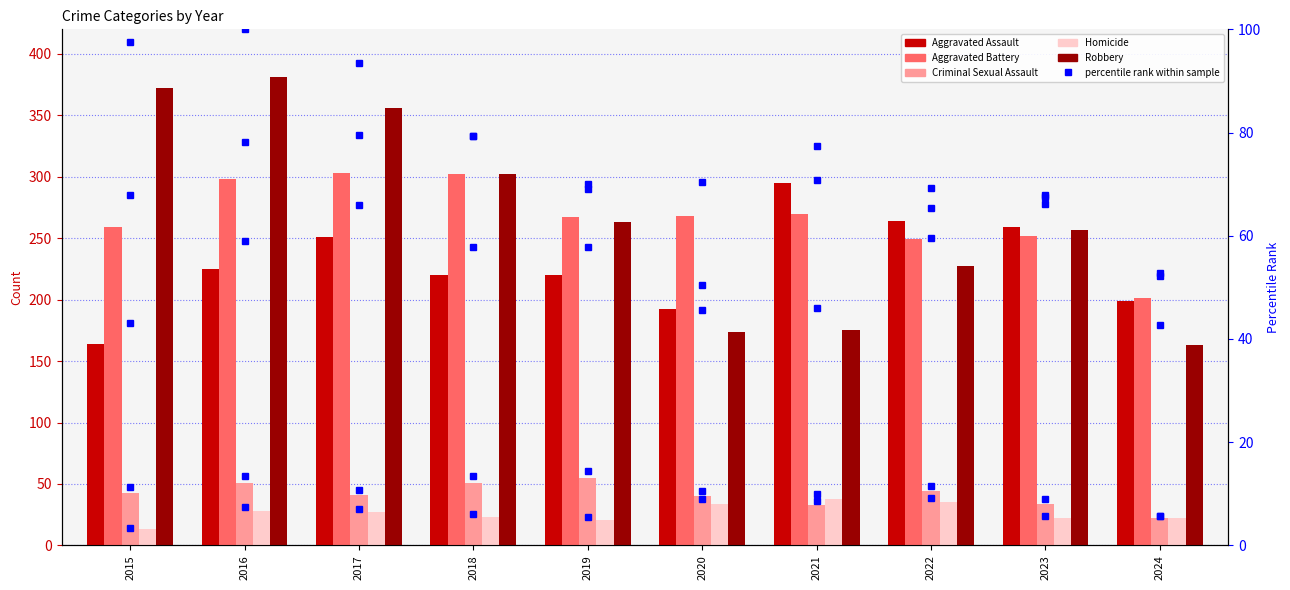

List the labels in order of Homicide value, smallest first.

2015, 2019, 2023, 2024, 2018, 2017, 2016, 2020, 2022, 2021